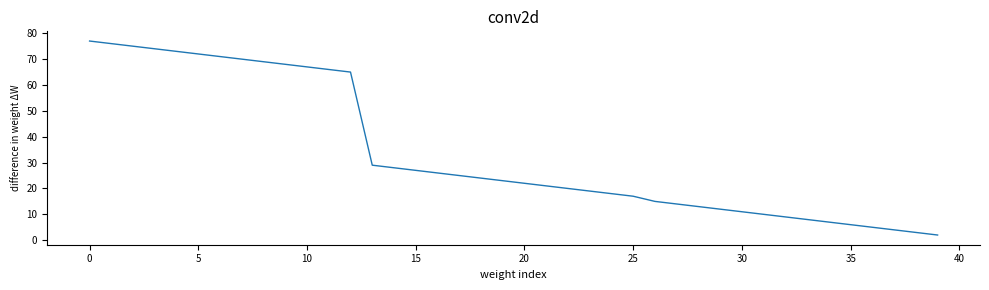

What is the difference between the maximum and minimum values?

75